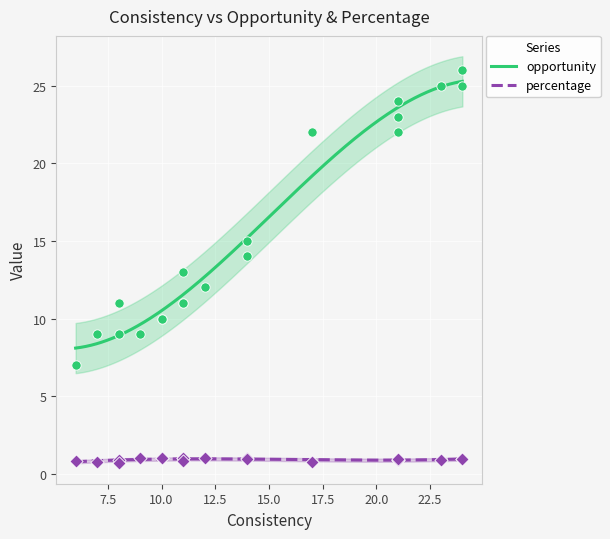

Which series has the largest Y range (max minus min)?

opportunity